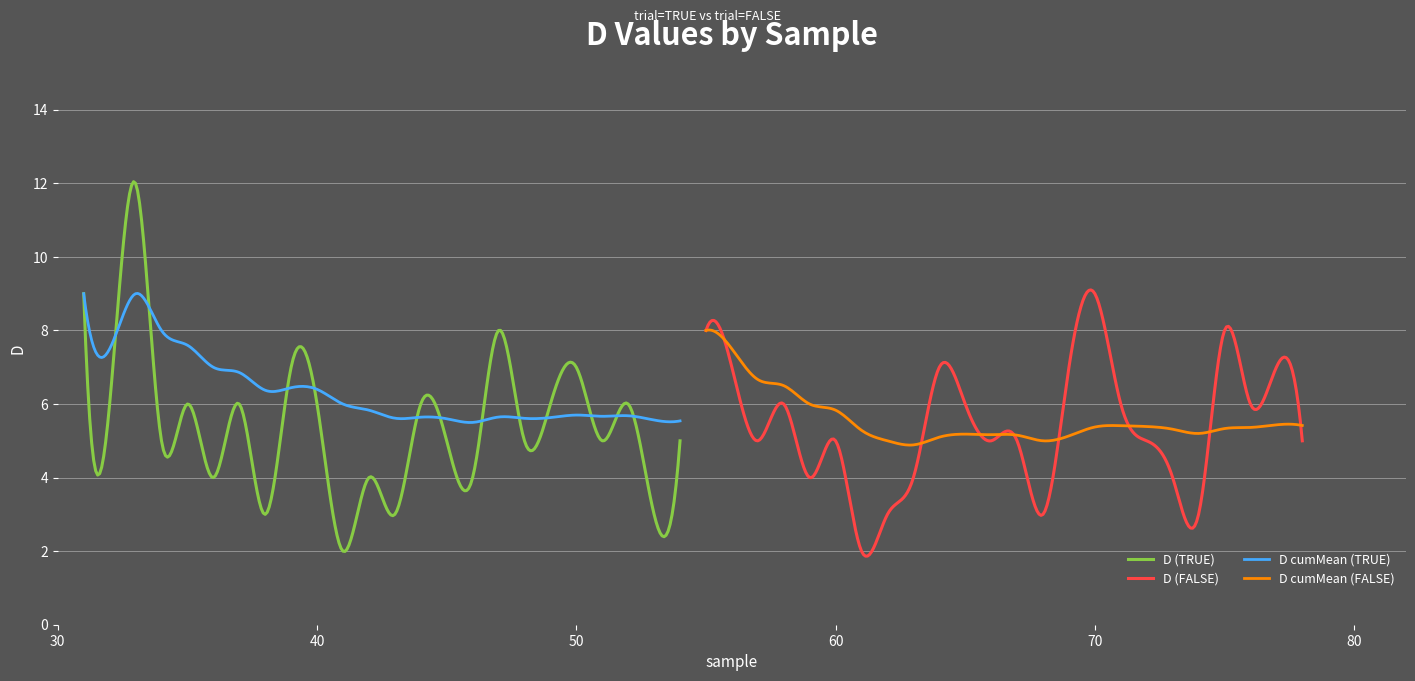

How many data points does each series have?

24